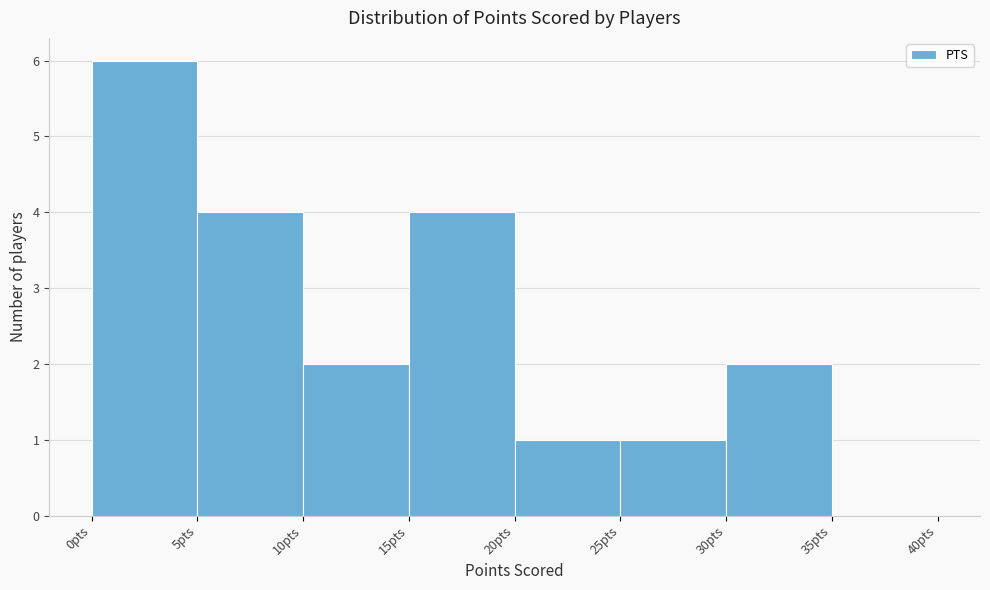

Reading left to right, list every bar in this chart as the range it spans on the x-axis followed by its height. The values are not printed on the chart, so give them approximately, as read against the axis.

0 to 5: 6
5 to 10: 4
10 to 15: 2
15 to 20: 4
20 to 25: 1
25 to 30: 1
30 to 35: 2
35 to 40: 0